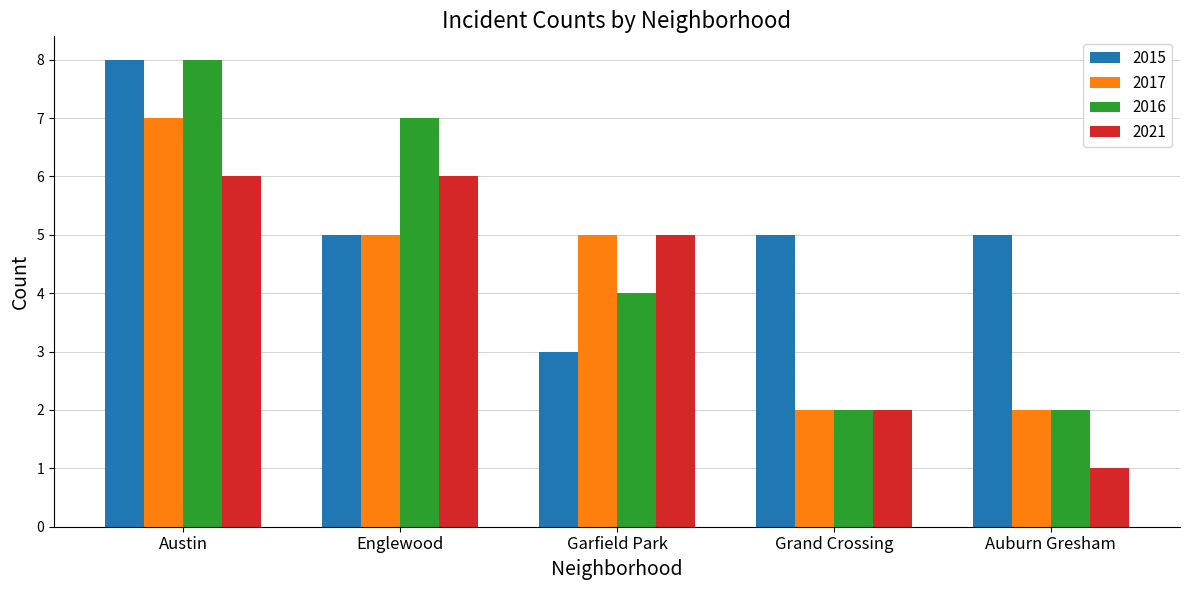

The 2015 series shows 11 at Austin. True or false?

False